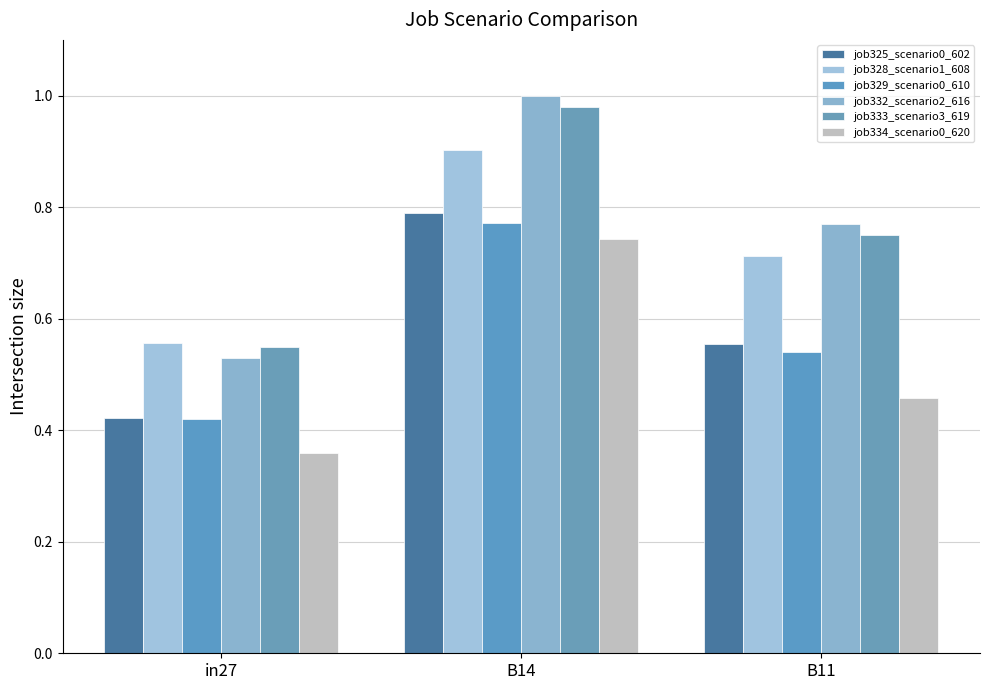

How many distinct data groups are displayed?

6